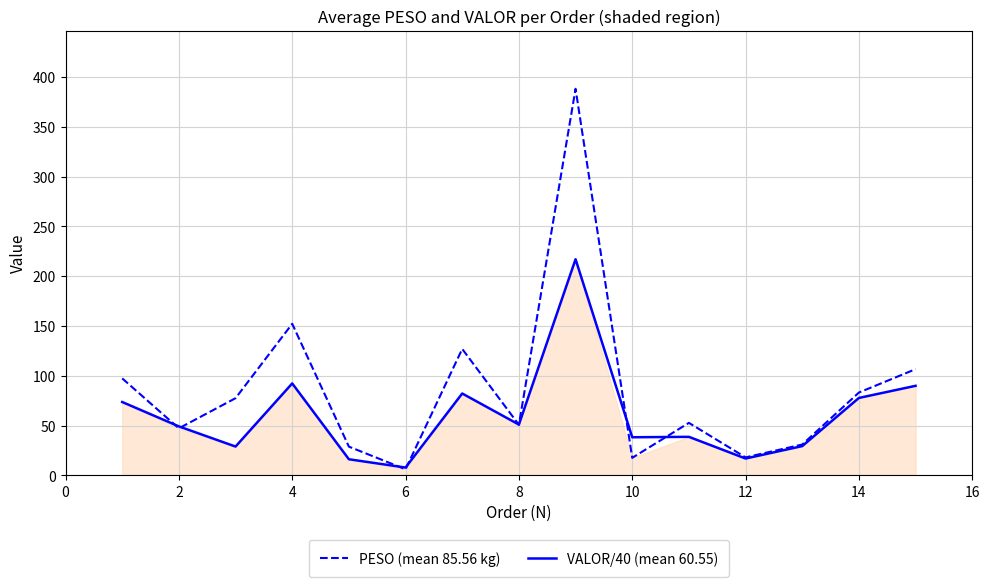

The value of VALOR/40 (mean 60.55) at 2 is 33.1. True or false?

False